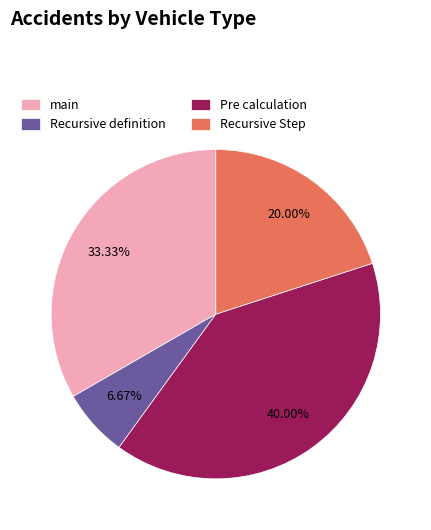

To the nearest percent, what portion does Recursive Step represent?

20%